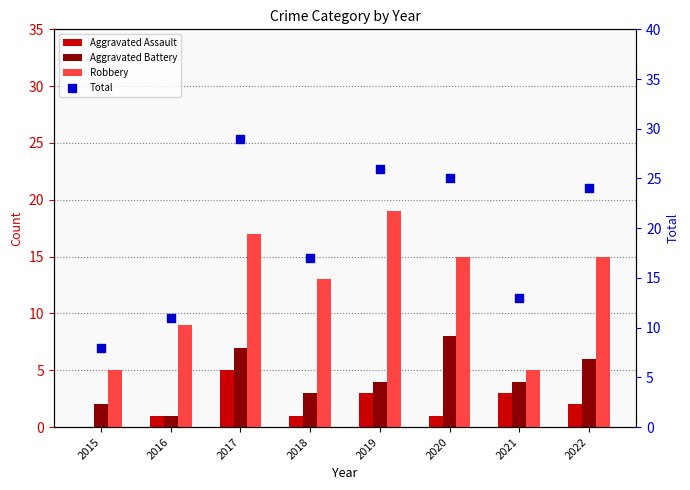

At how many categories does at least one series exceed 26?

1